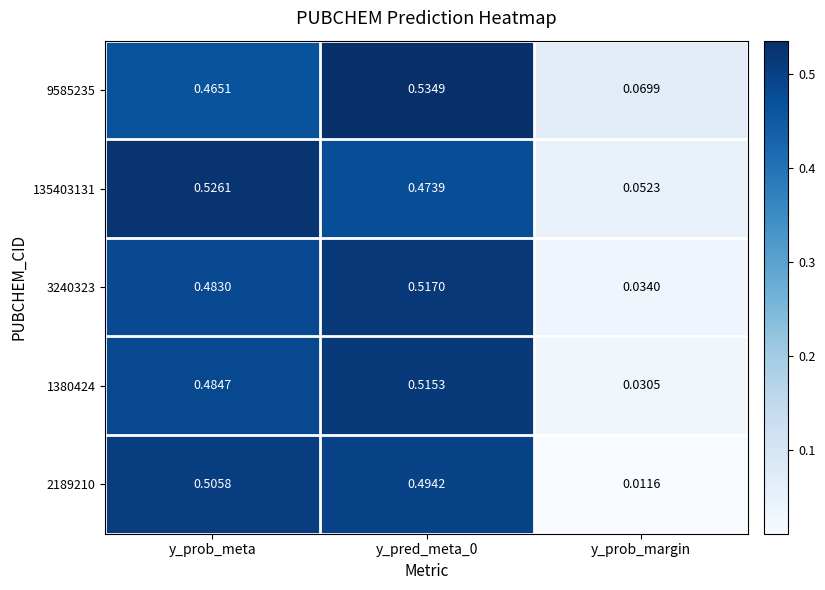

Rank the series at y_prob_margin from highest to lowest value.

9585235, 135403131, 3240323, 1380424, 2189210